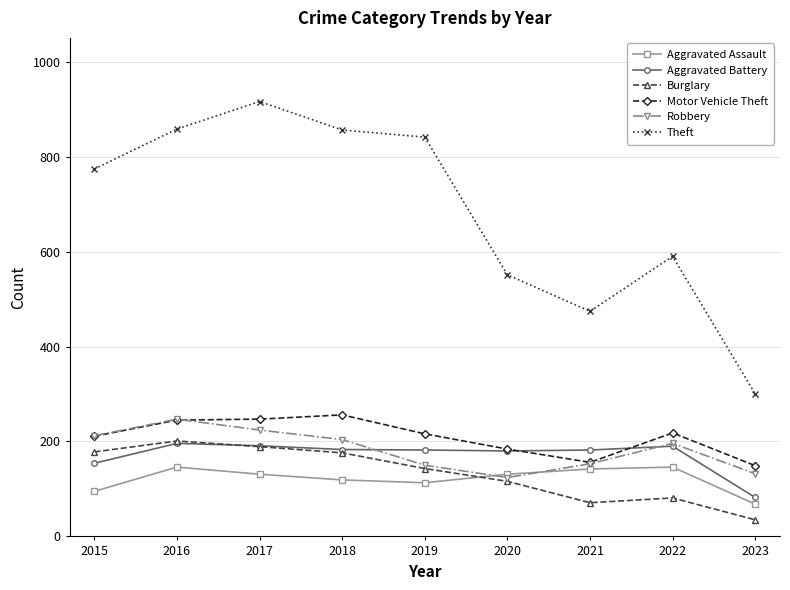

What is the difference between the maximum and minimum values in the Burglary series?

166